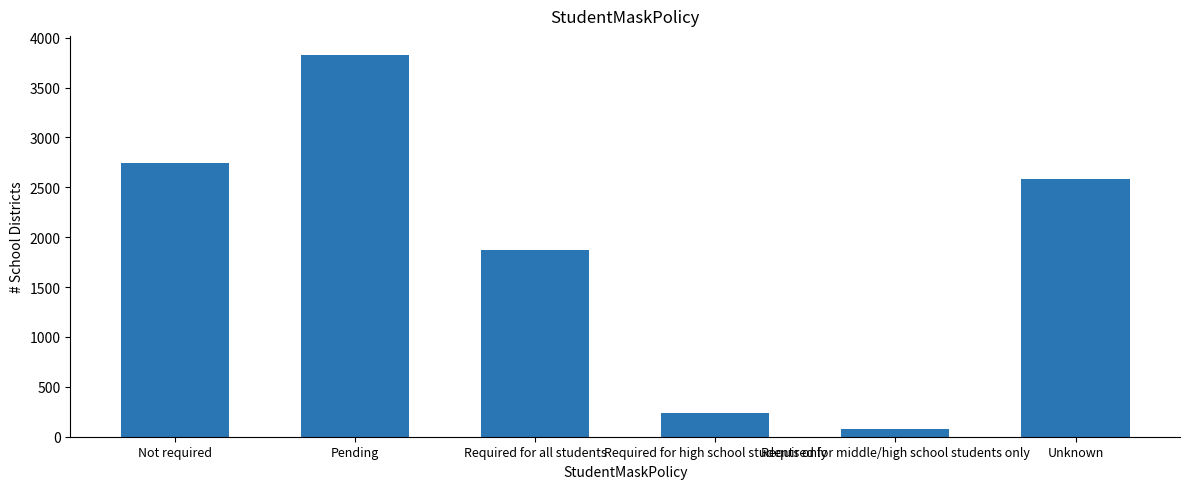

How many values are below 2581?

3